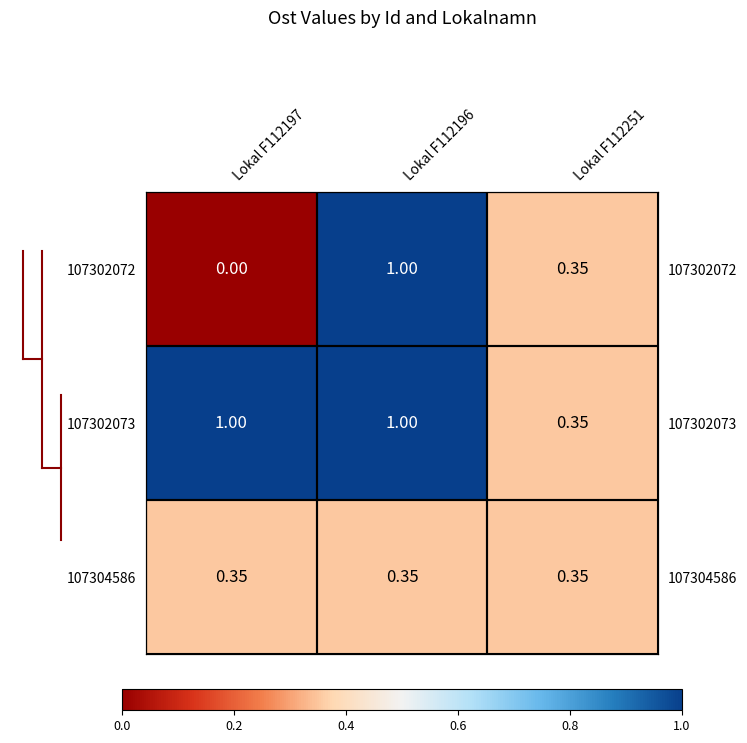

Between Lokal F112196 and Lokal F112197, which is larger?

Lokal F112196